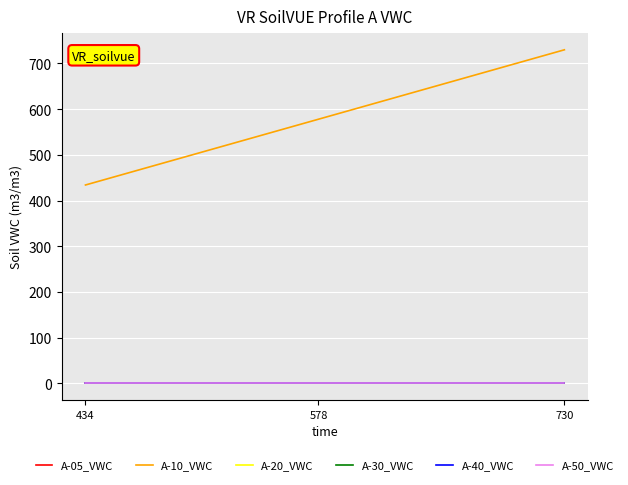

Is this an area chart (filled region under the line)?

No